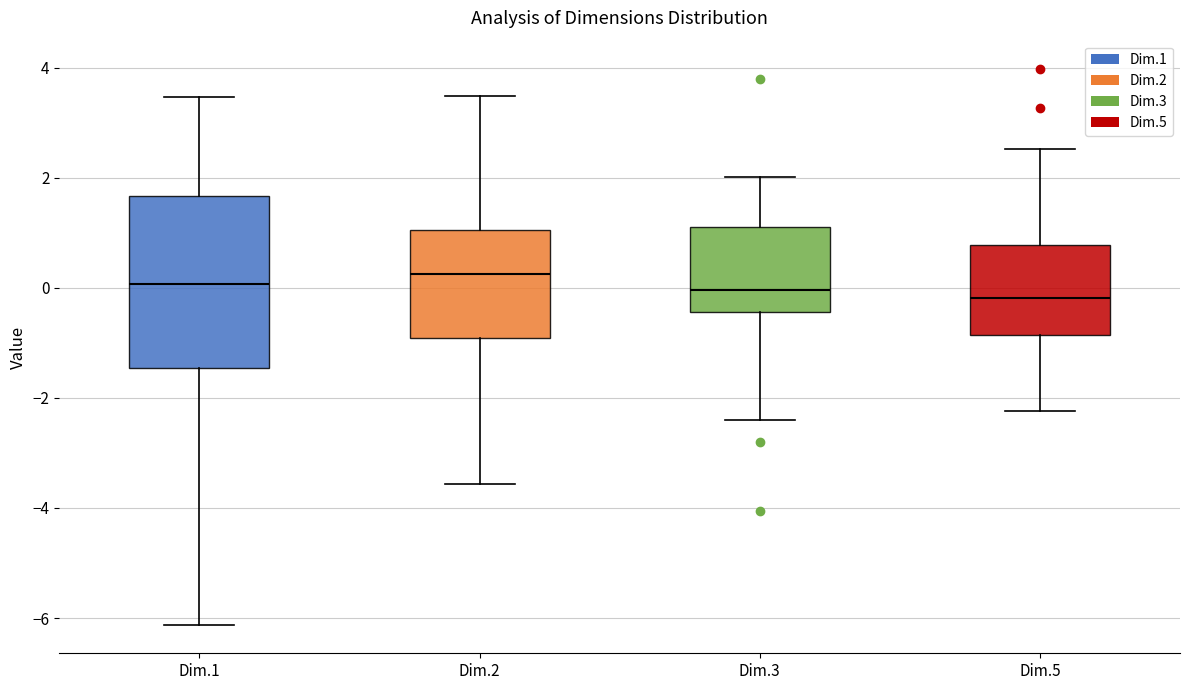

Where does the lower whisker of the box for Dim.1 end on the y-axis? The values are not printed on the chart, so give them approximately, as read against the axis.

-6.2